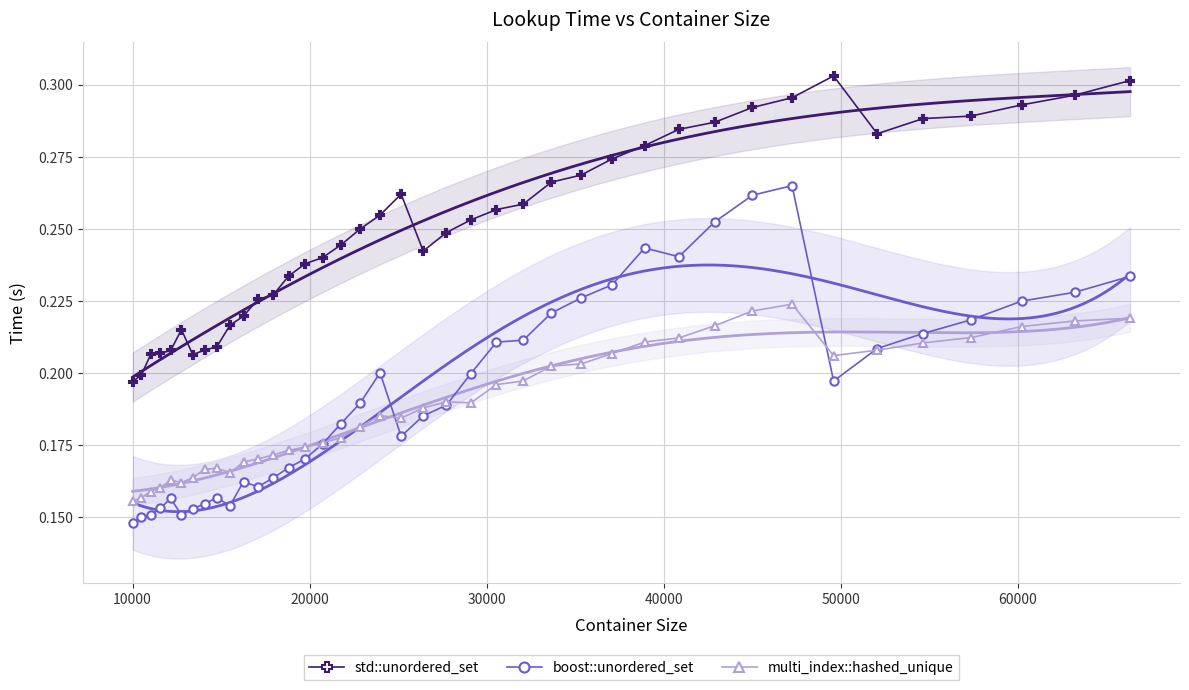

Reading left to right, transcribe all the data shown in this chart.

std::unordered_set: 0.2	0.2	0.2	0.2	0.2	0.2	0.2	0.2	0.2	0.2	0.2	0.2	0.2	0.2	0.2	0.2	0.2	0.2	0.3	0.3	0.2	0.2	0.3	0.3	0.3	0.3	0.3	0.3	0.3	0.3	0.3	0.3	0.3	0.3	0.3	0.3	0.3	0.3	0.3	0.3
boost::unordered_set: 0.1	0.2	0.2	0.2	0.2	0.2	0.2	0.2	0.2	0.2	0.2	0.2	0.2	0.2	0.2	0.2	0.2	0.2	0.2	0.2	0.2	0.2	0.2	0.2	0.2	0.2	0.2	0.2	0.2	0.2	0.3	0.3	0.3	0.2	0.2	0.2	0.2	0.2	0.2	0.2
multi_index::hashed_unique: 0.2	0.2	0.2	0.2	0.2	0.2	0.2	0.2	0.2	0.2	0.2	0.2	0.2	0.2	0.2	0.2	0.2	0.2	0.2	0.2	0.2	0.2	0.2	0.2	0.2	0.2	0.2	0.2	0.2	0.2	0.2	0.2	0.2	0.2	0.2	0.2	0.2	0.2	0.2	0.2